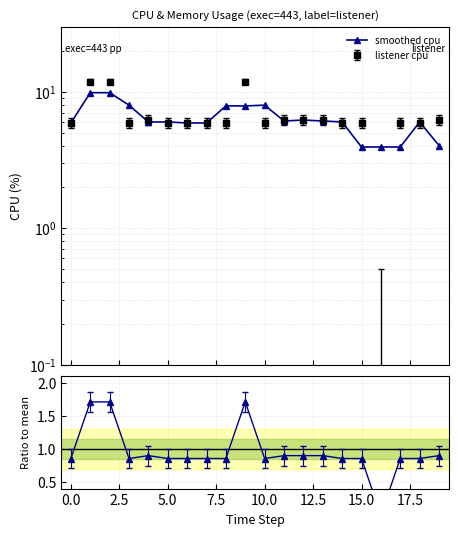

Approximately how many times larger is the value at 17.5 compared to 15.0?

1.3